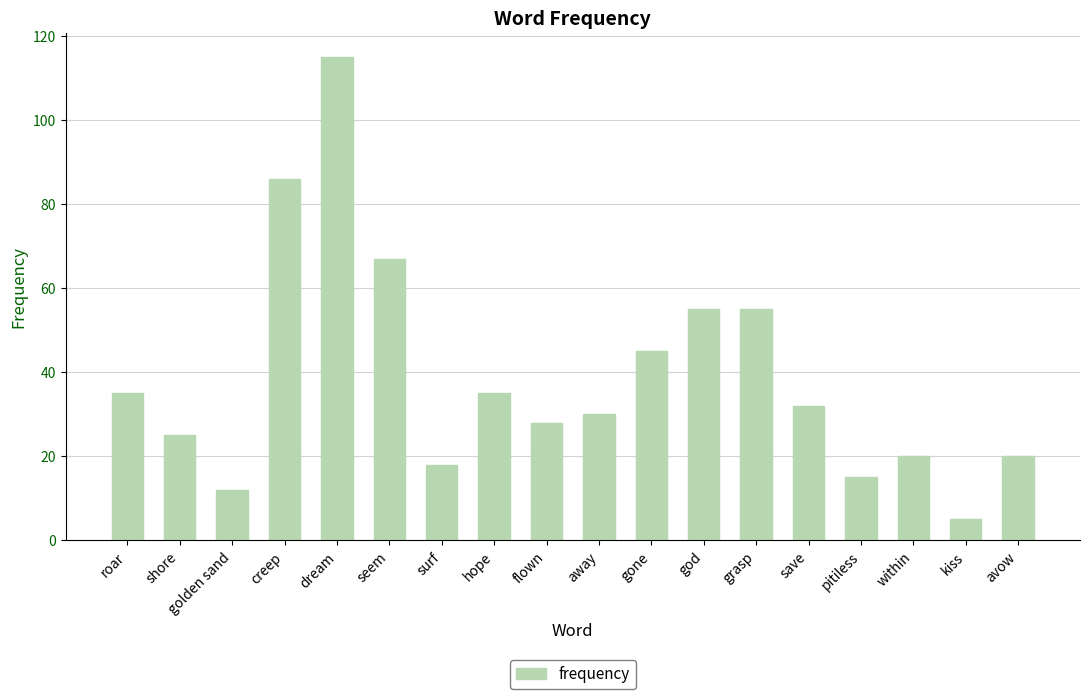

Read the value at avow, to the nearest 10.

20